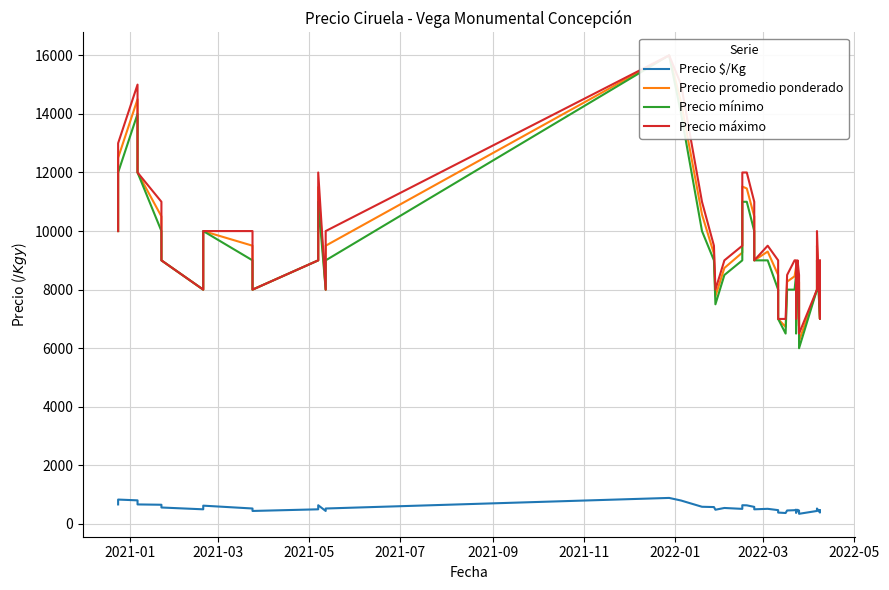

What is the maximum value shown in the chart?

16000